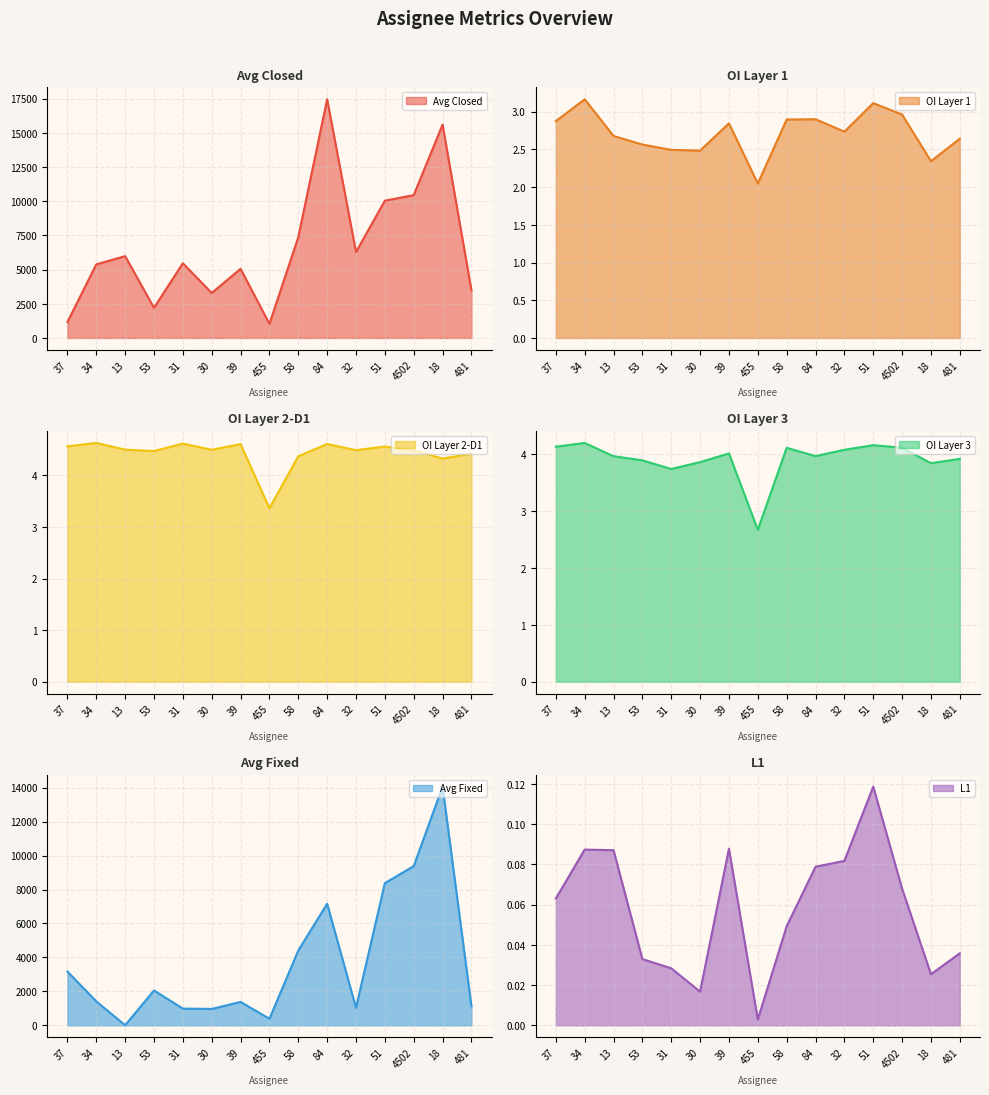

Which has a higher value, 34 or 30?

34